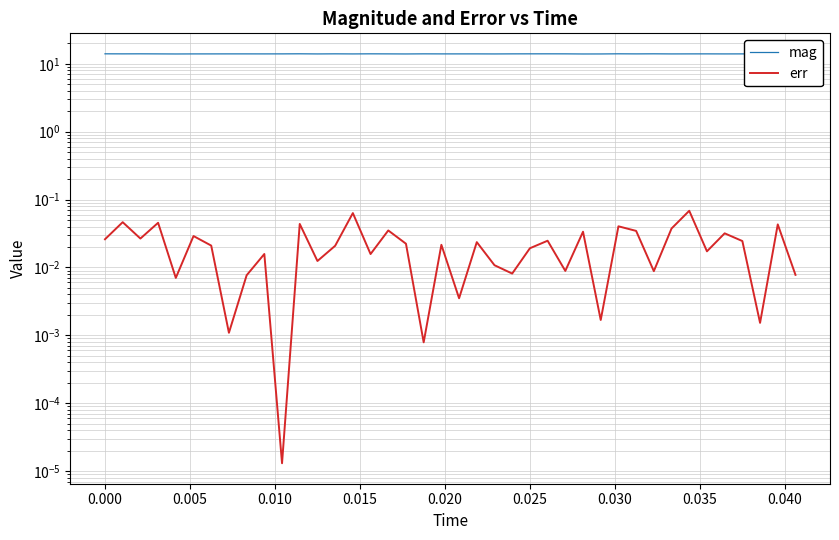

Which series has the largest total across all categories?

mag